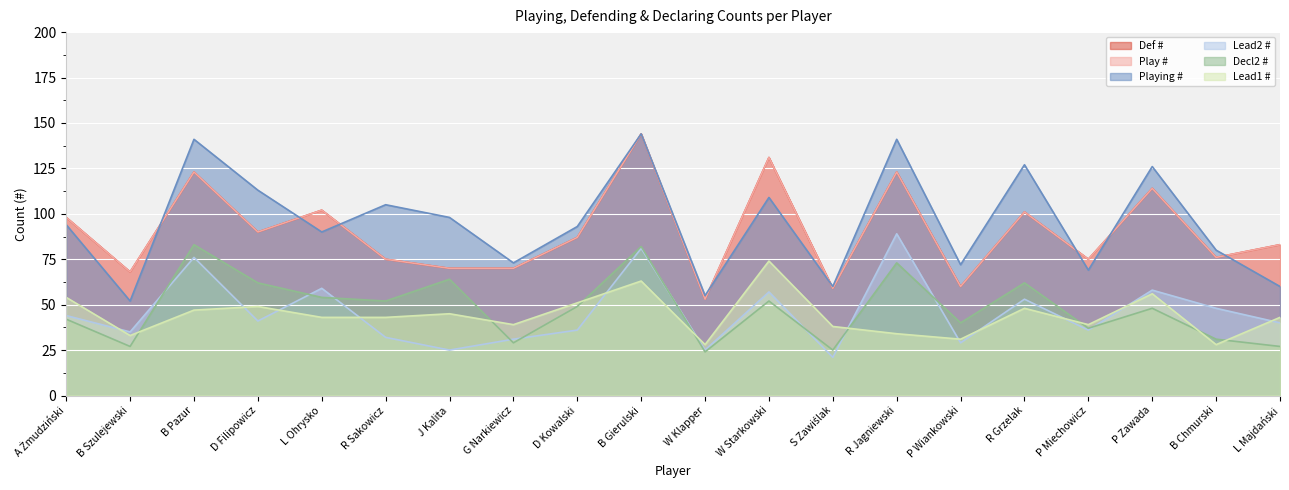

True or false: Play # and Playing # intersect in this chart.

True